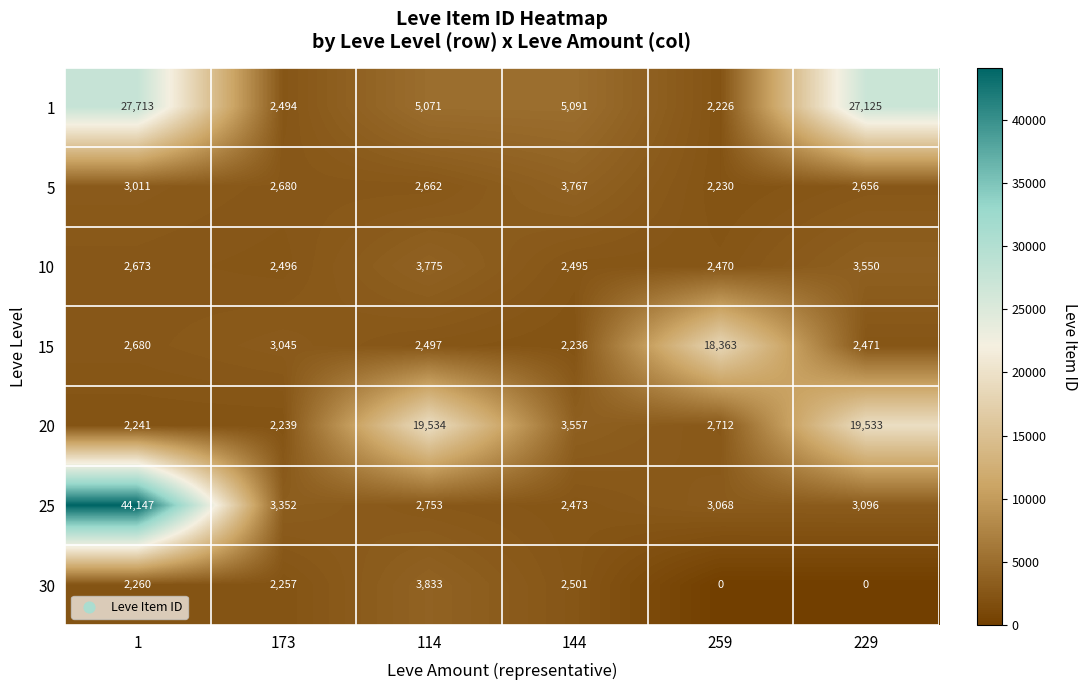

What is the minimum value for 5?

2230